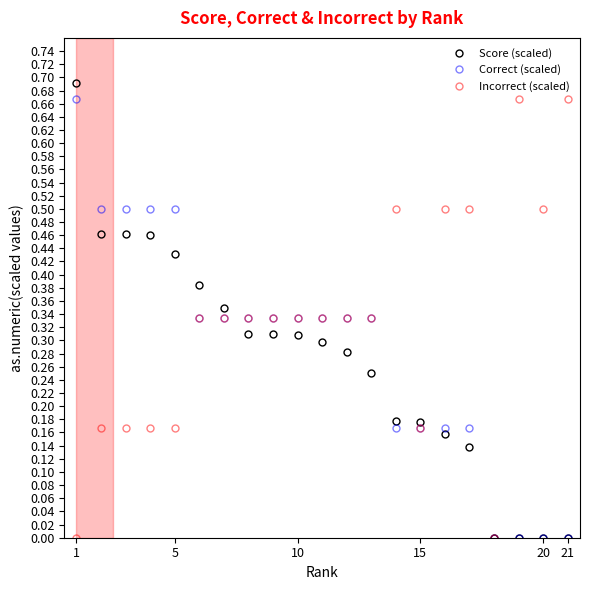

Does the chart display data point markers on the line(s)?

Yes